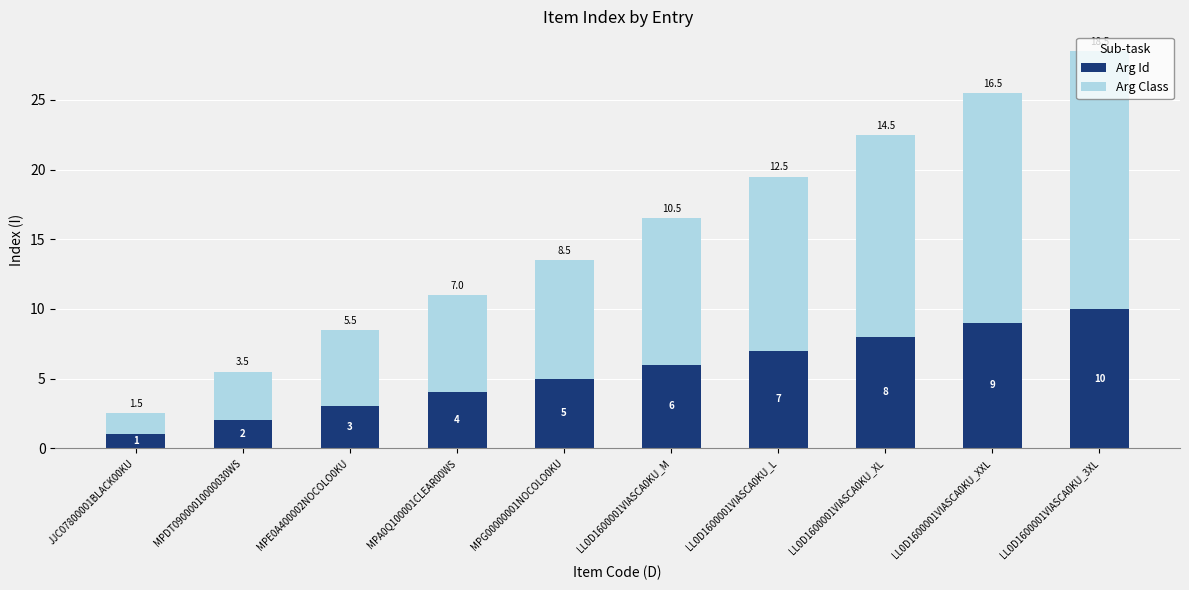

Which category has the lowest value in the Arg Id series?

JJC07800001BLACK00KU